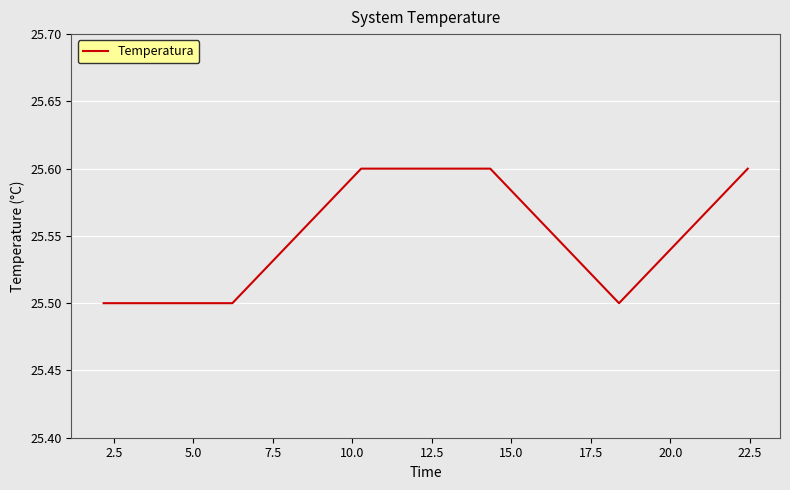

What is the maximum value shown in the chart?

25.6